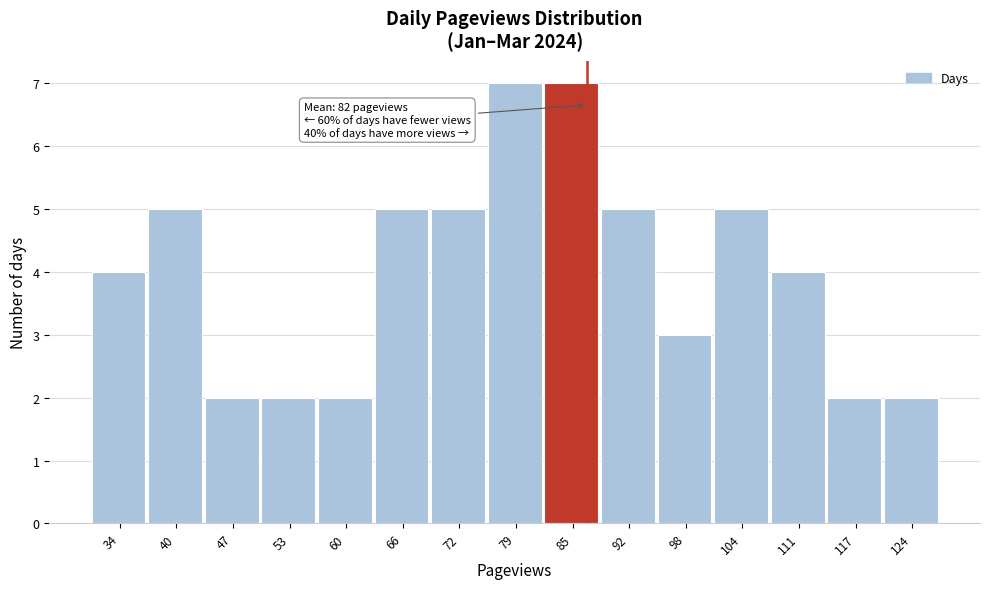

Reading left to right, list all the values displayed in this chart.

34=4	40=5	47=2	53=2	60=2	66=5	72=5	79=7	85=7	92=5	98=3	104=5	111=4	117=2	124=2